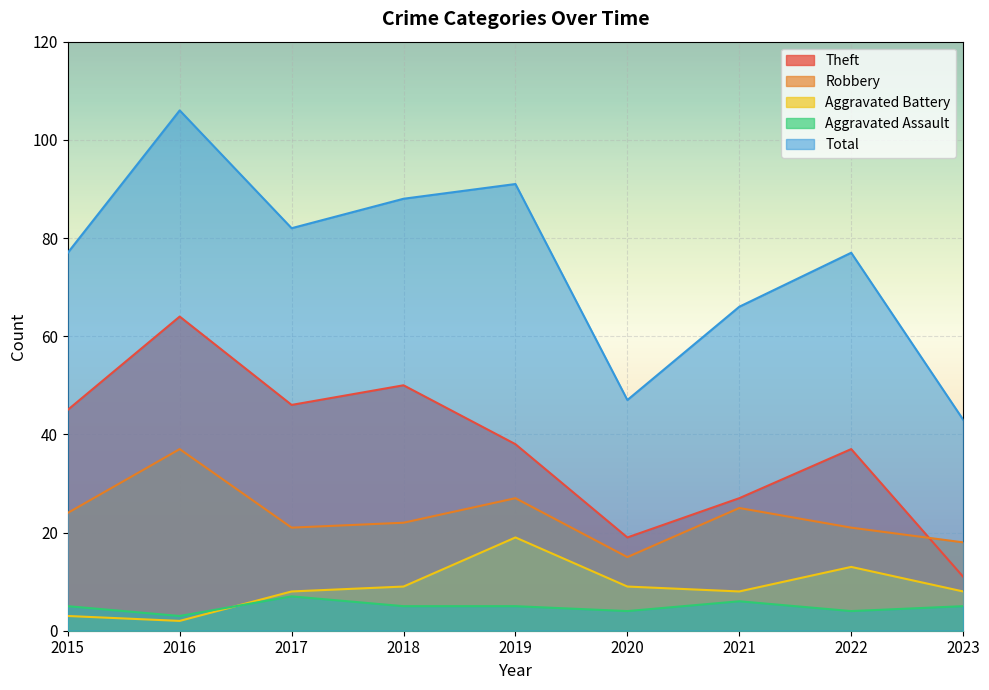

The Aggravated Battery series shows 8 at 2021. True or false?

True